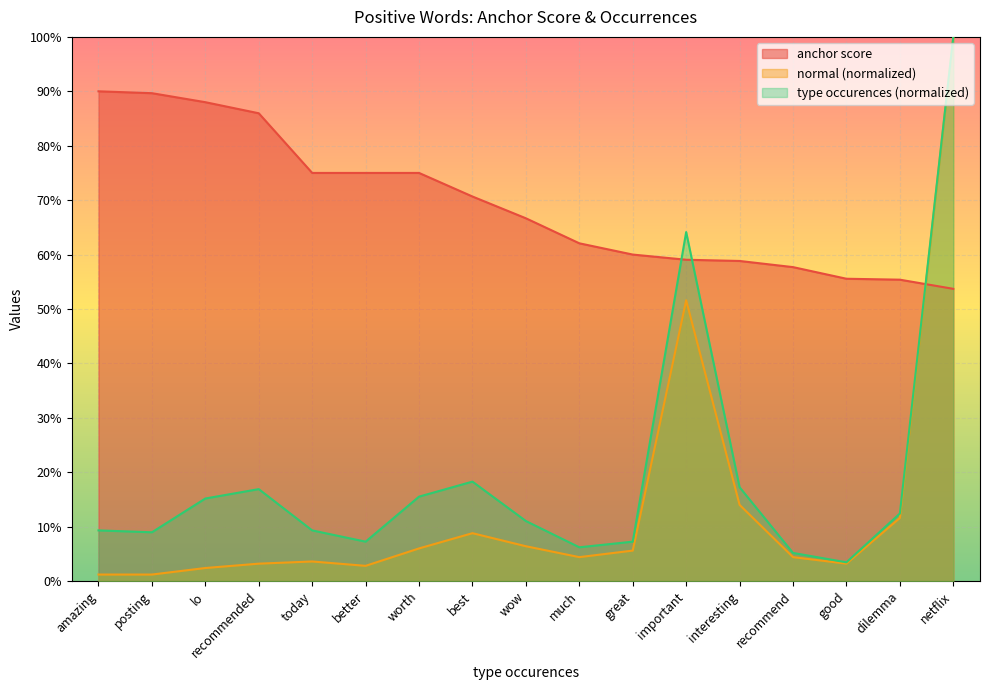

Which series changed the most between much and netflix?

normal (normalized)